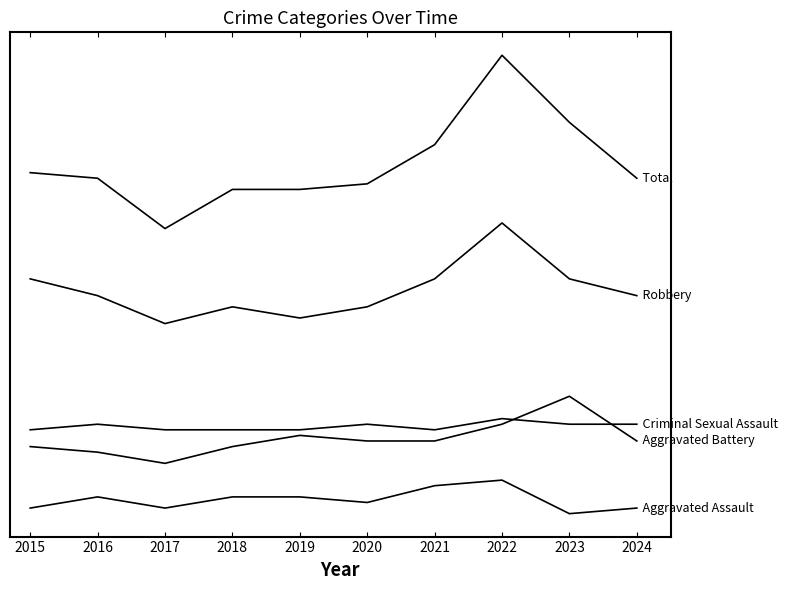

Reading right to left, extract all data points from this chart.

Aggravated Assault: 2	1	7	6	3	4	4	2	4	2
Aggravated Battery: 14	22	17	14	14	15	13	10	12	13
Criminal Sexual Assault: 17	17	18	16	17	16	16	16	17	16
Robbery: 40	43	53	43	38	36	38	35	40	43
Total: 61	71	83	67	60	59	59	52	61	62